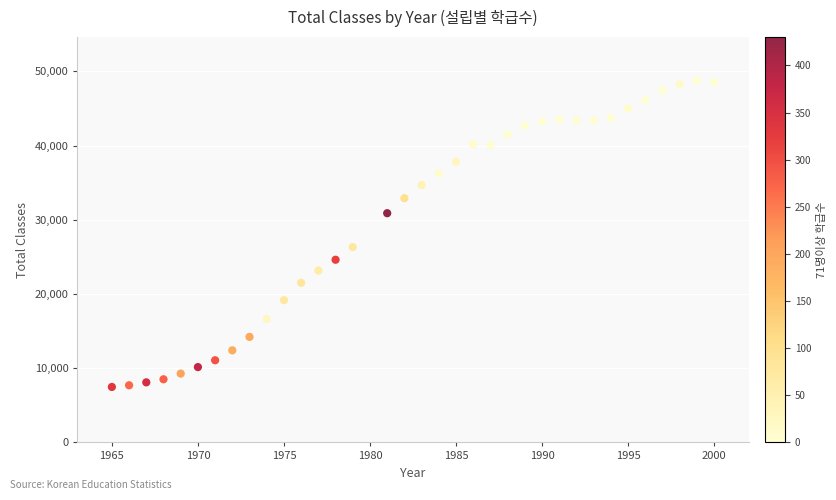

What is the range of X values (max minus min)?

35